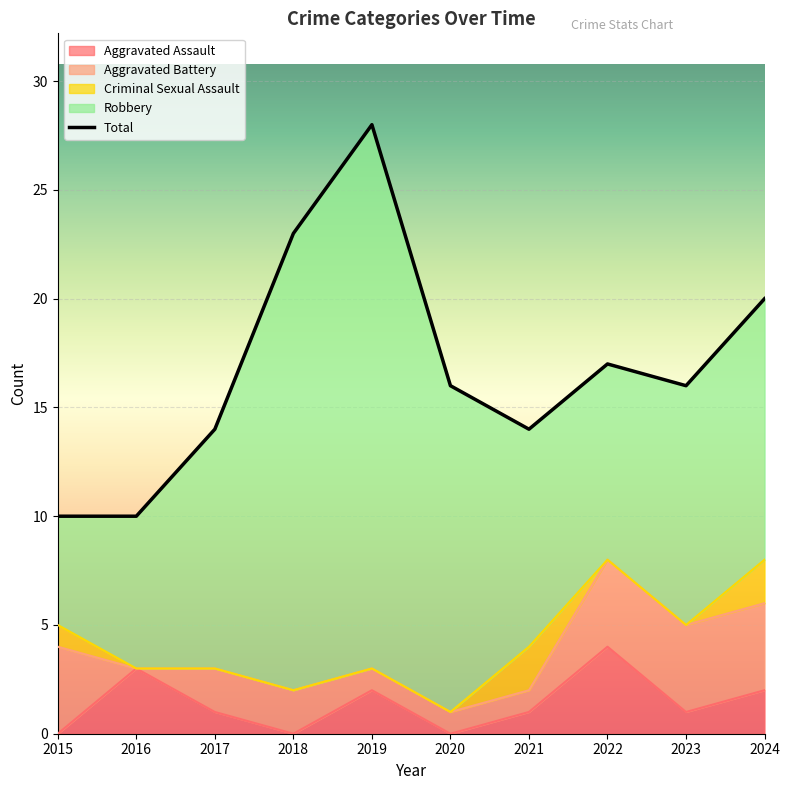

How many categories are shown in the chart?

10